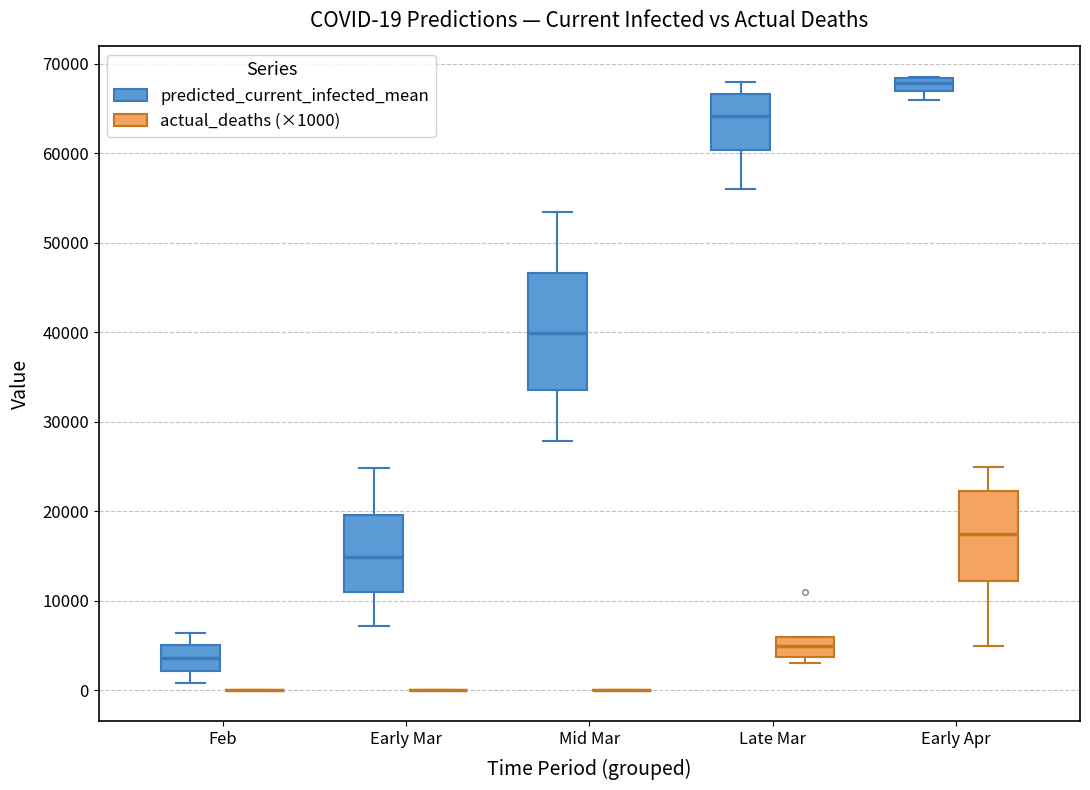

Comparing the boxes themselves (not the whiskers), which one is the tallest?

Mid Mar (predicted_current_infected_mean)